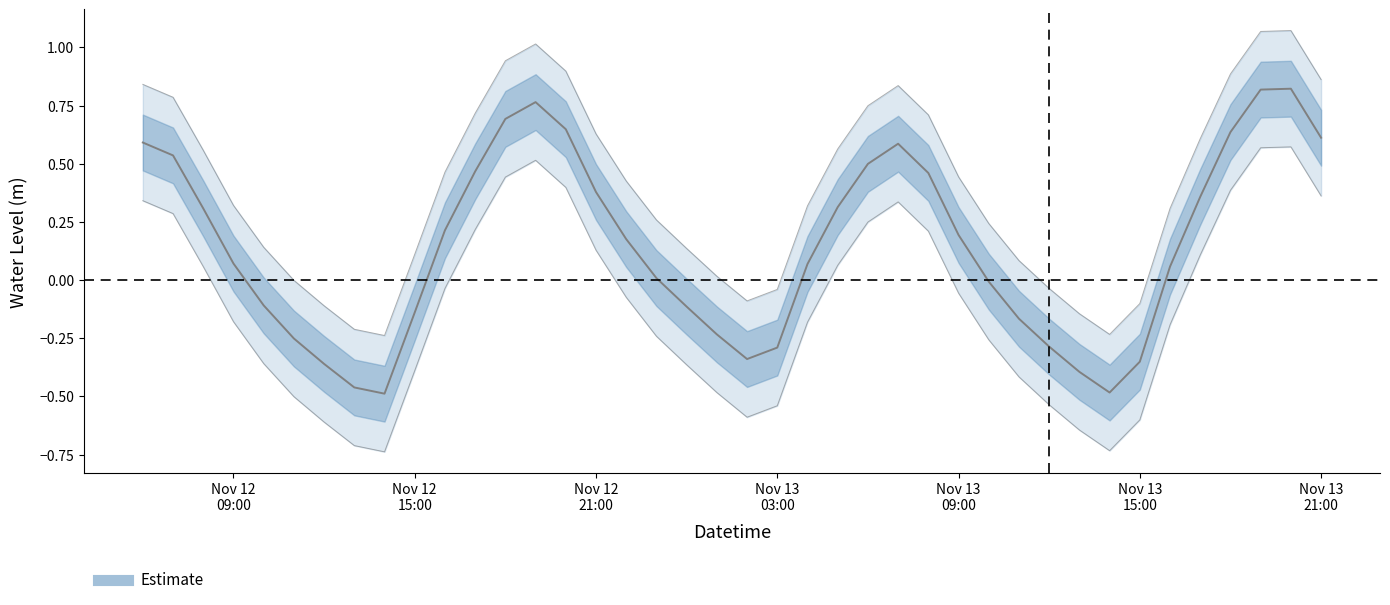

How many lines are shown in the chart?

1